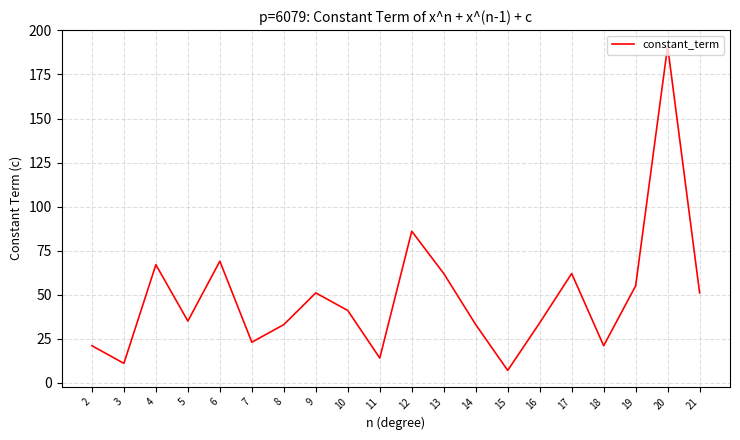

What is the ratio of the value at 14 to the value at 6?

0.5